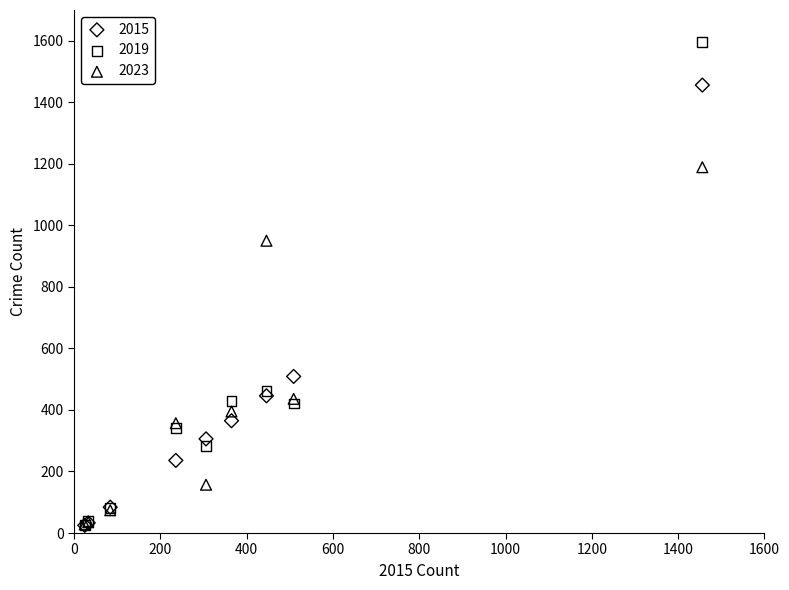

In the 2019 series, what Y value is closest to 811?

461